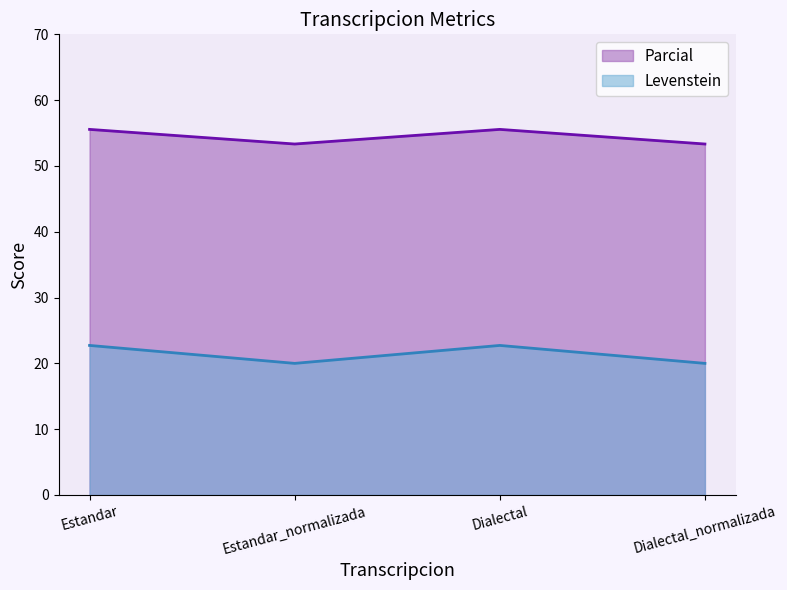

Read the Levenstein value at Estandar.

22.7